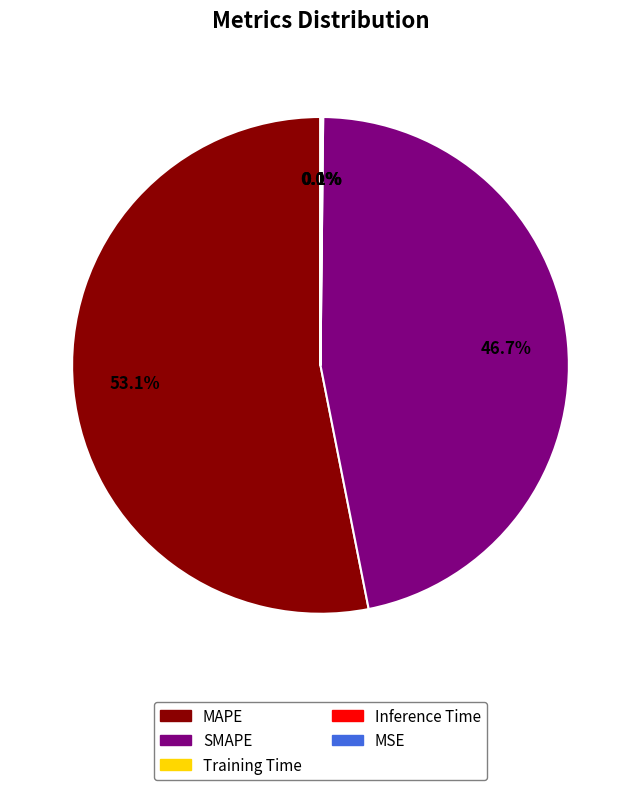

Which category accounts for the majority?

MAPE